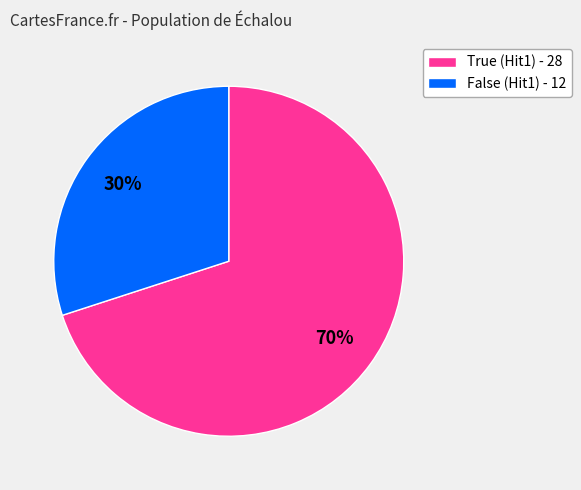

To the nearest percent, what portion does True (Hit1) - 28 represent?

70%